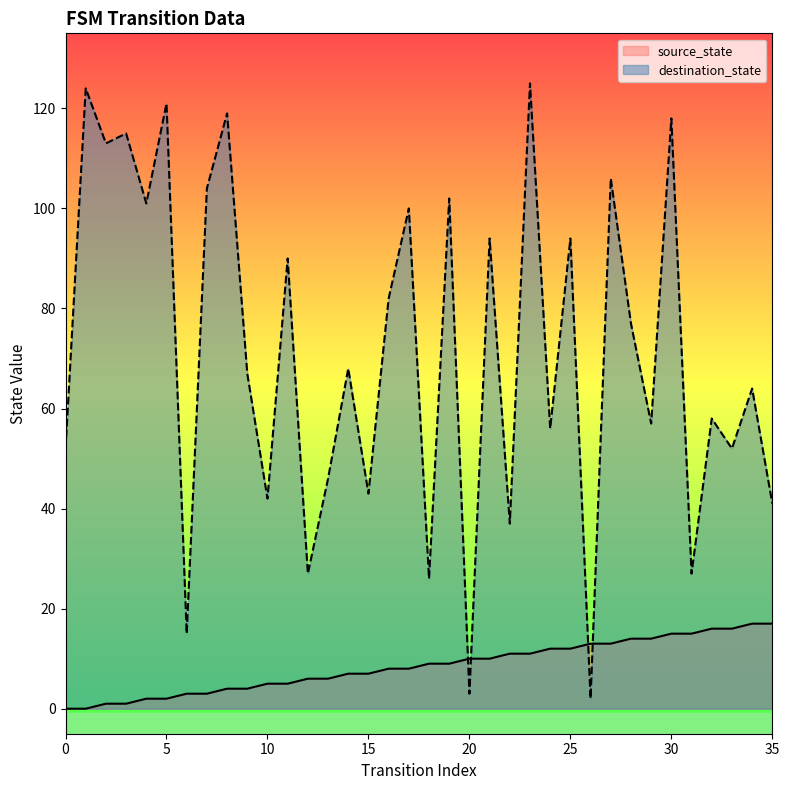

Where does the source_state series first go above 9?

20